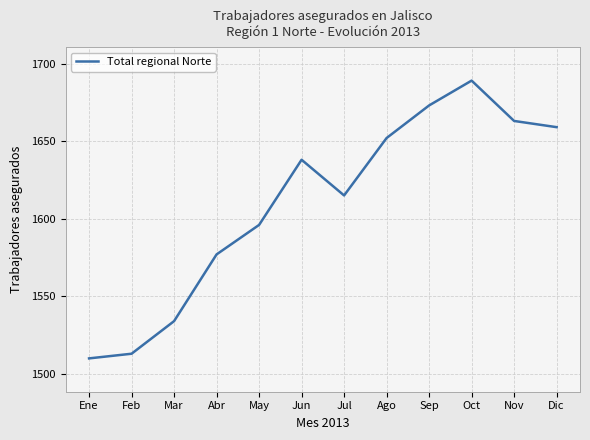

The chart shows a value of 898 at Nov. True or false?

False